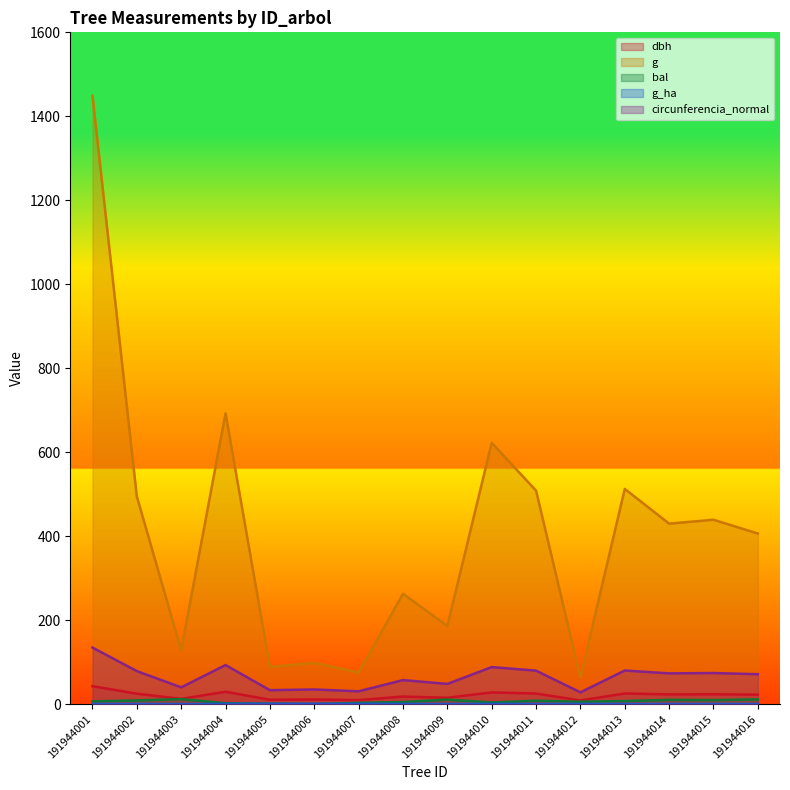

Between which two adjacent categories do g_ha and bal first intersect?

191944005 and 191944006